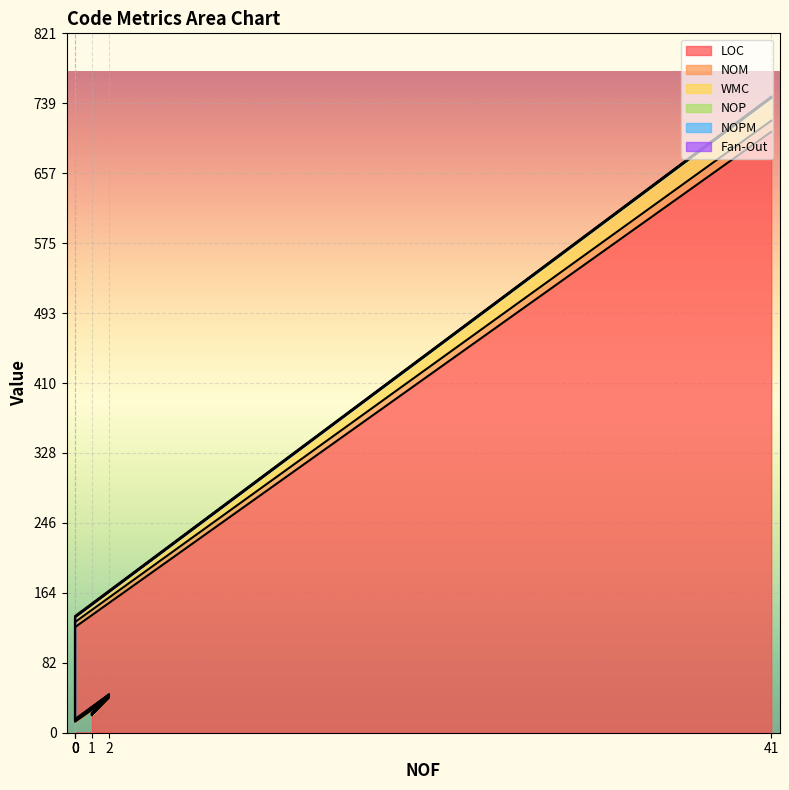

How many values in the WMC series are below 58?

3